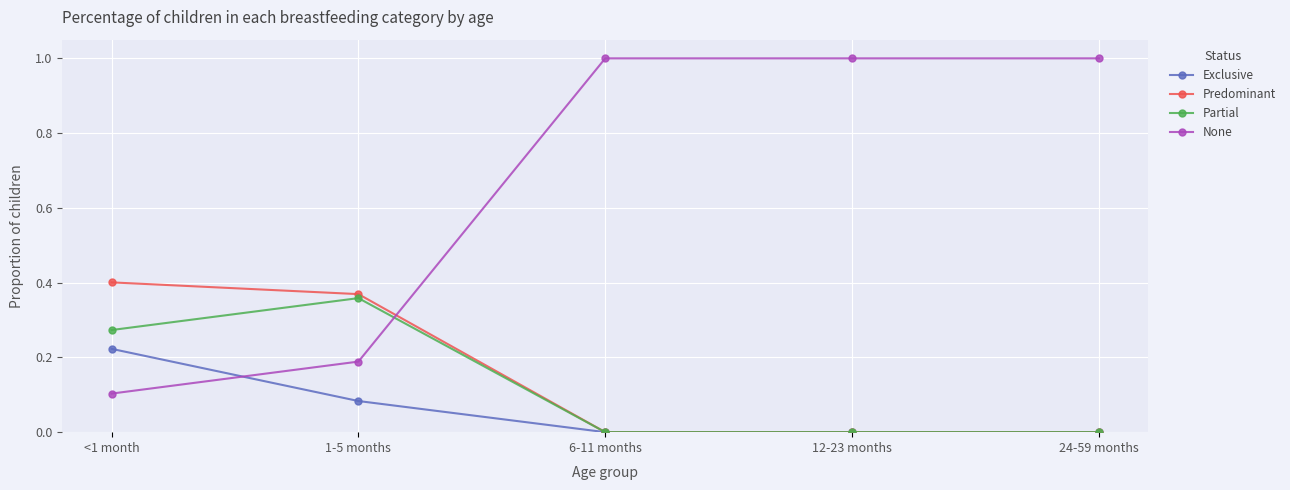

What is the difference between the maximum and second lowest values in the None series?

0.8